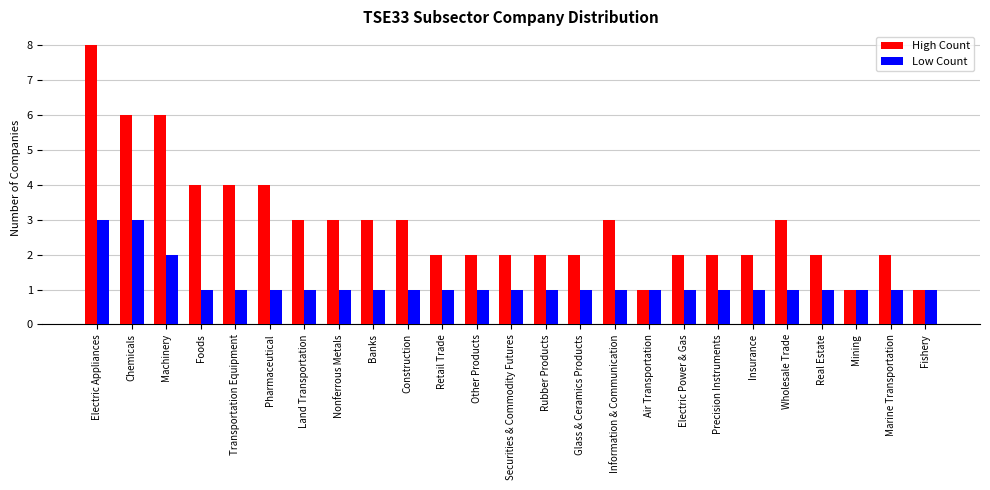

What is the difference between the maximum and minimum values in the Low Count series?

2